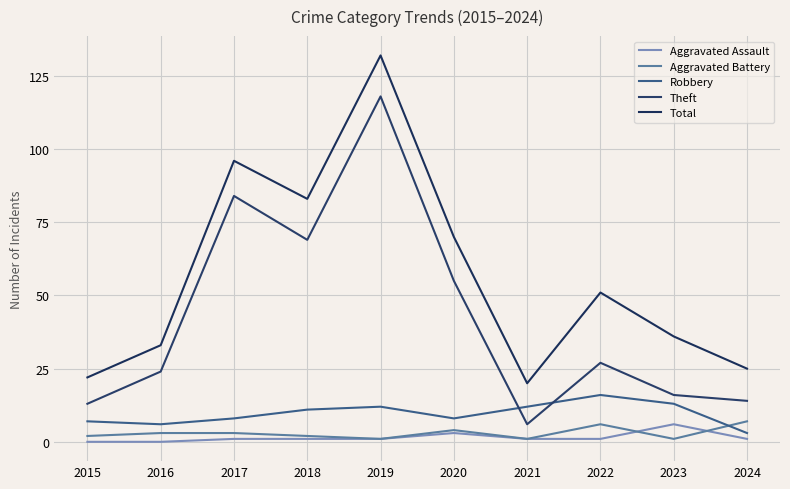

At which label is Robbery closest to 9?

2017